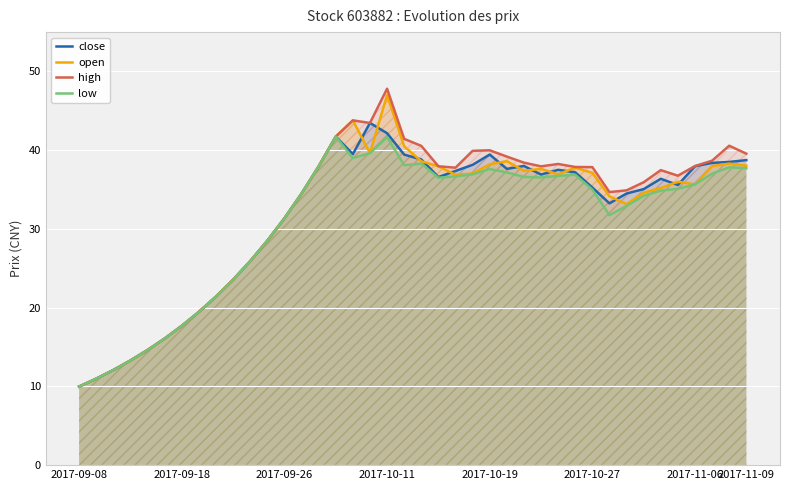

Reading left to right, what are all the values shown in this chart?

close: 10.0	11.0	12.1	13.3	14.6	16.1	17.7	19.5	21.4	23.6	25.9	28.5	31.4	34.5	37.9	41.7	39.5	43.5	42.2	39.4	38.8	36.6	37.4	38.1	39.5	37.6	38.0	36.9	37.5	37.2	35.3	33.2	34.5	35.1	36.4	35.6	38.0	38.4	38.5	38.7
open: 10.0	11.0	12.1	13.3	14.6	16.1	17.7	19.5	21.4	23.6	25.9	28.5	31.4	34.5	37.9	41.7	43.8	39.6	47.0	40.5	38.6	38.0	36.9	37.0	38.2	38.6	37.4	37.6	36.9	37.8	37.1	34.1	33.1	34.6	35.2	36.0	35.7	38.0	38.3	38.0
high: 10.0	11.0	12.1	13.3	14.6	16.1	17.7	19.5	21.4	23.6	25.9	28.5	31.4	34.5	37.9	41.7	43.8	43.5	47.8	41.4	40.5	38.0	37.8	39.9	40.0	39.2	38.4	38.0	38.2	37.9	37.9	34.7	34.9	35.9	37.5	36.8	38.0	38.7	40.6	39.6
low: 10.0	11.0	12.1	13.3	14.6	16.1	17.7	19.5	21.4	23.6	25.9	28.5	31.4	34.5	37.9	41.7	39.0	39.6	41.7	38.1	38.3	36.5	36.7	36.9	37.6	37.2	36.6	36.5	36.7	36.9	35.0	31.8	32.9	34.2	34.9	35.1	35.7	37.0	37.8	37.7